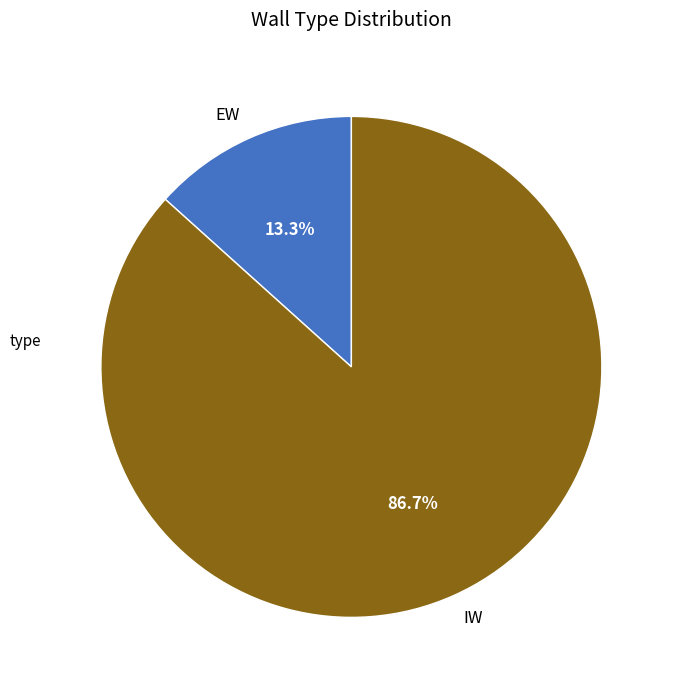

Does IW represent more than half of the total?

Yes